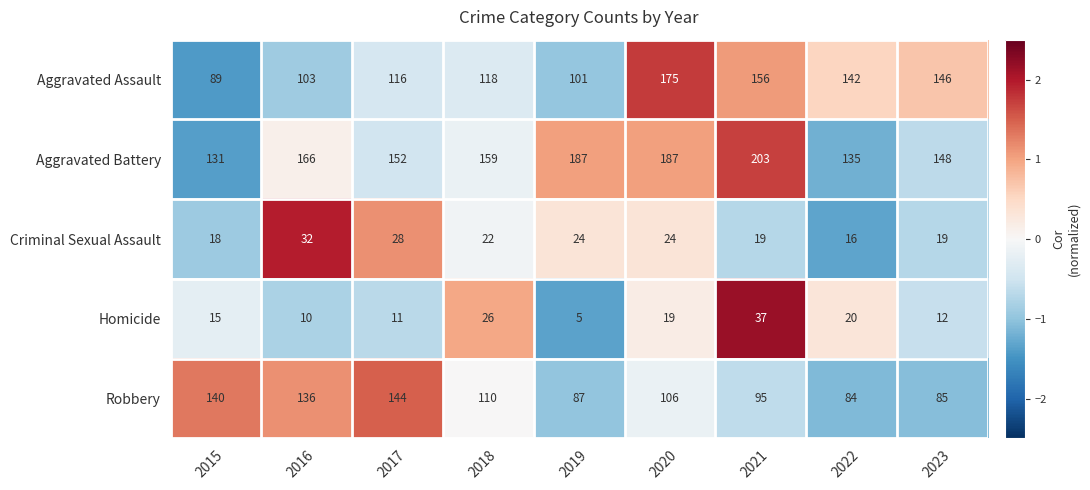

At which label is Homicide closest to 21?

2022